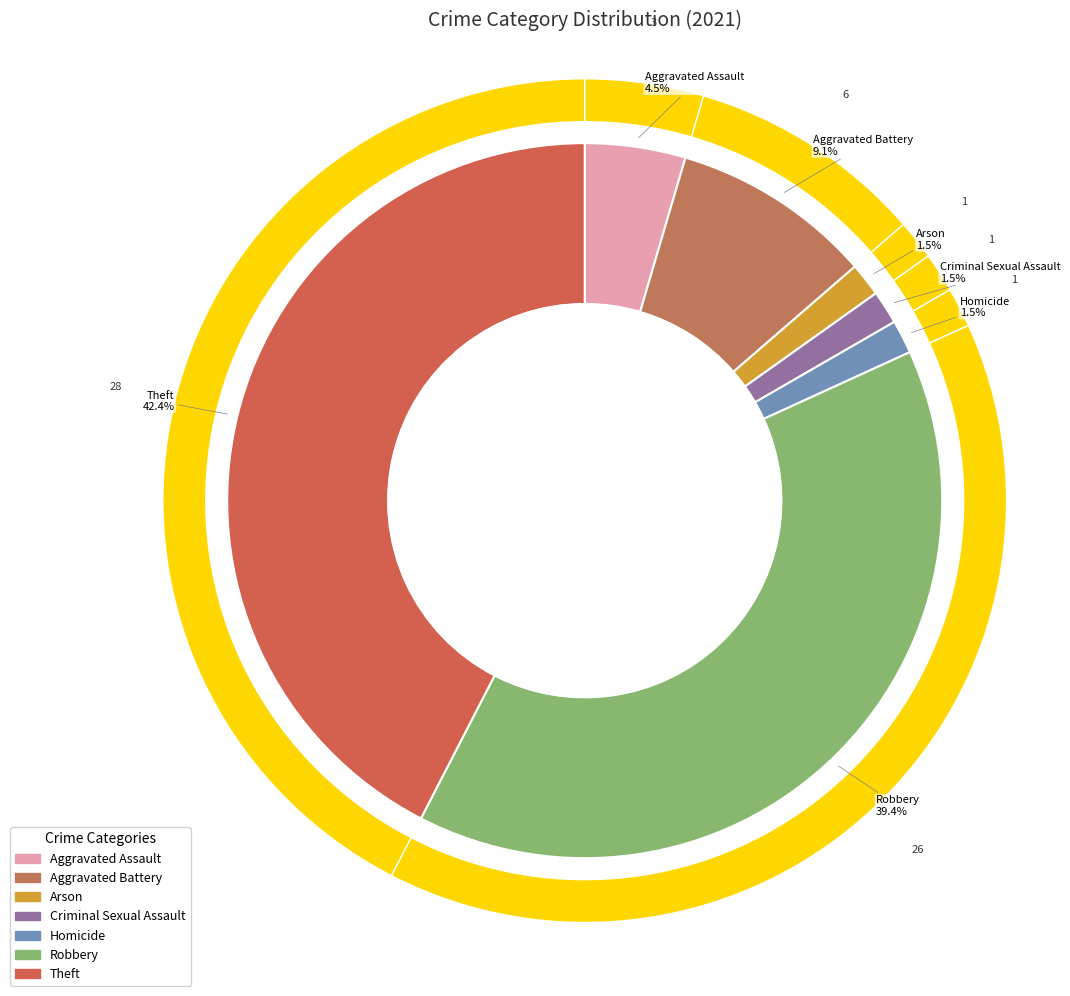

Is the sum of values_2021 and 3 greater than half?

No